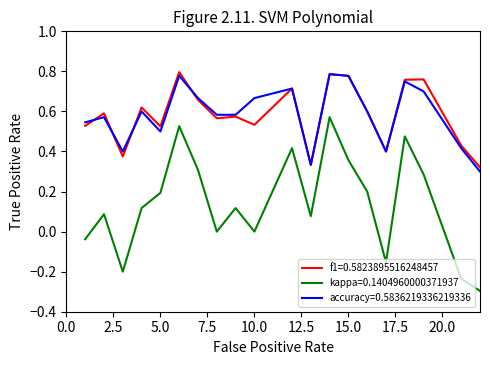

Which series has the widest spread of values?

kappa=0.1404960000371937